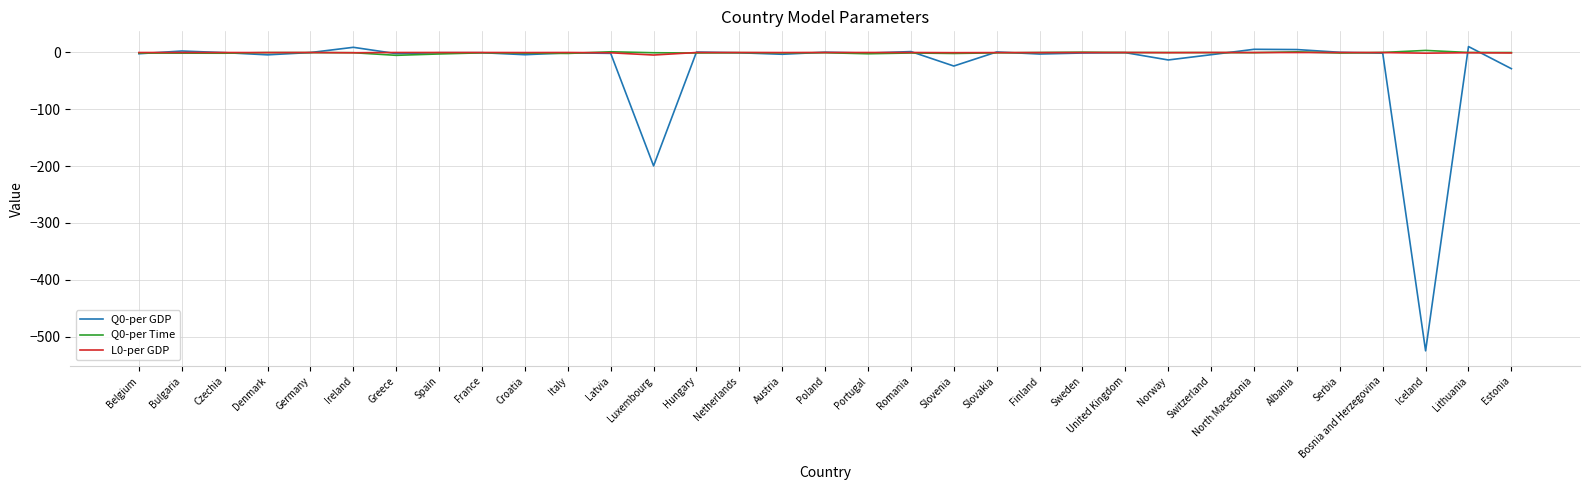

Which category has the lowest value across all series?

Iceland